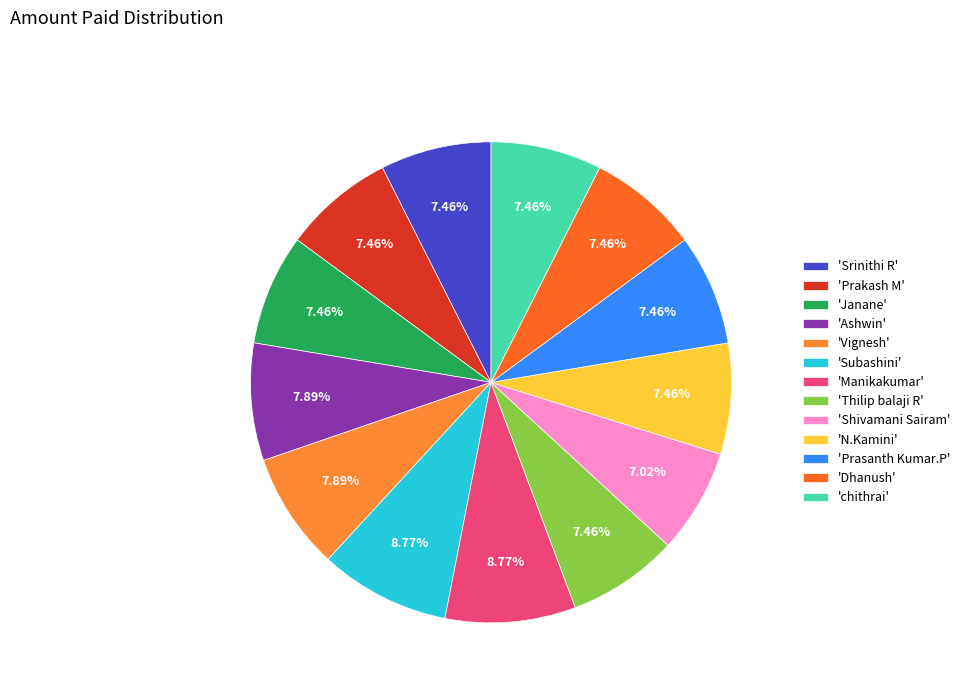

How many slices are in this pie chart?

13